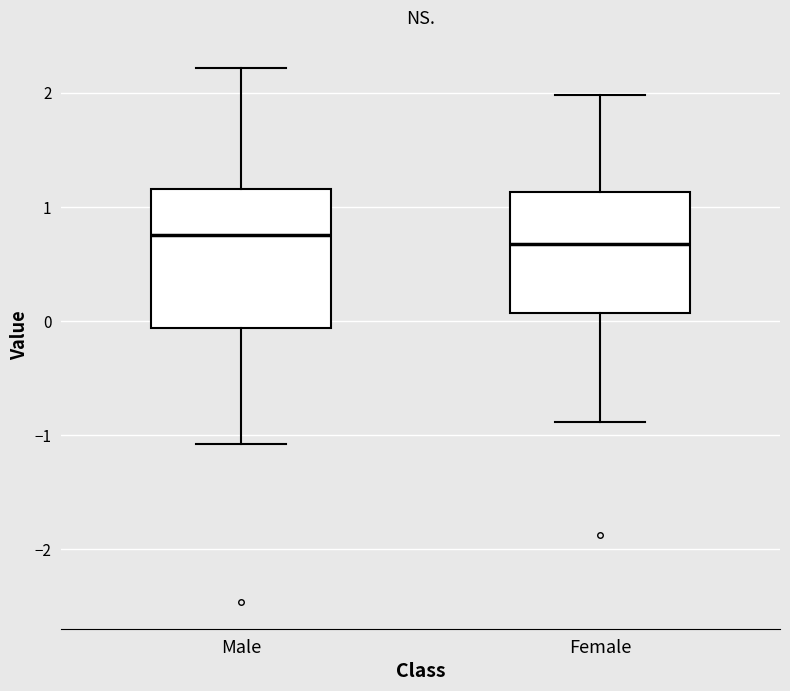

Comparing the boxes themselves (not the whiskers), which one is the tallest?

Male